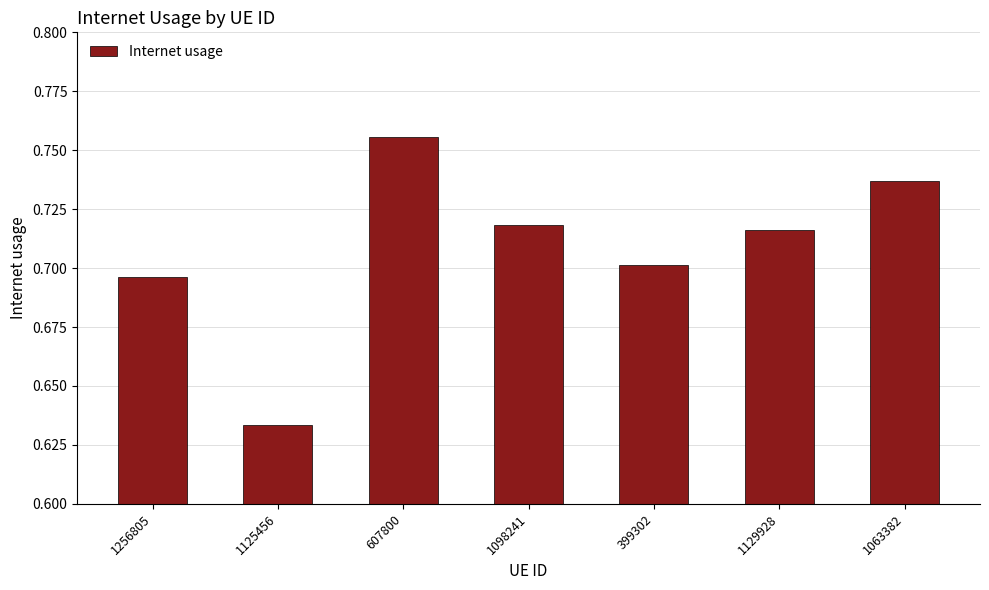

What is the label of the 6th bar from the right?

1125456